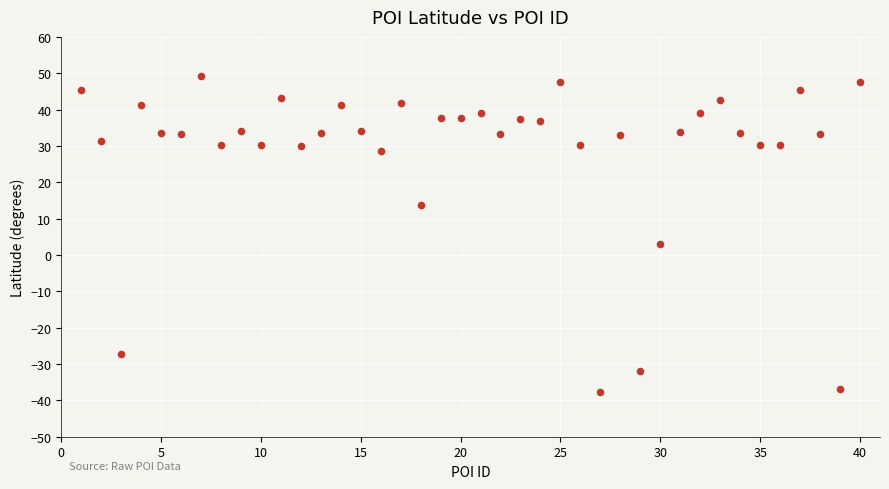

What Y value in the scatter plot is closest to 5?

3.0